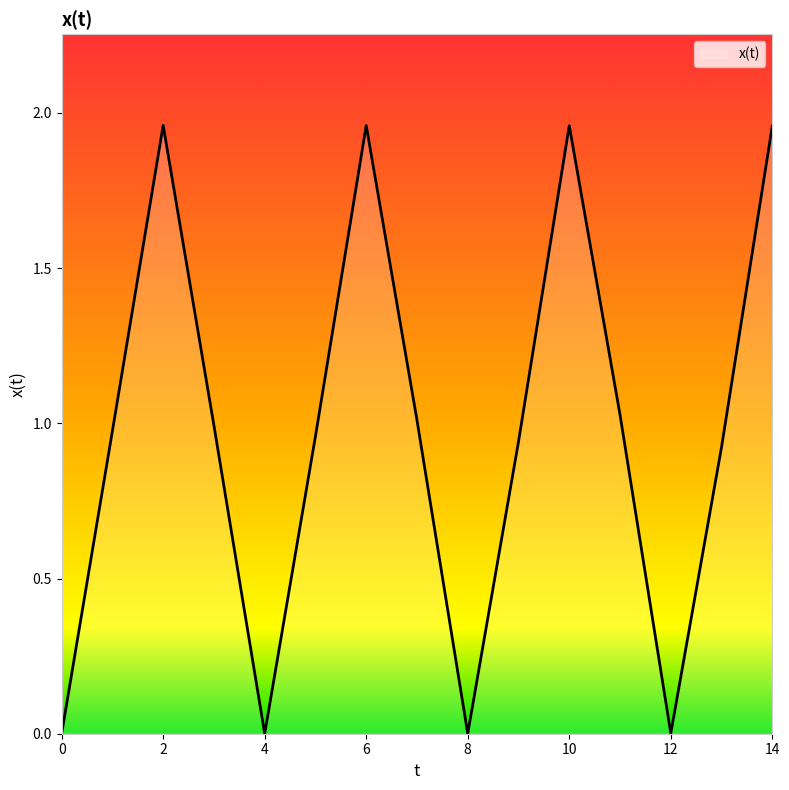

How many lines are shown in the chart?

1